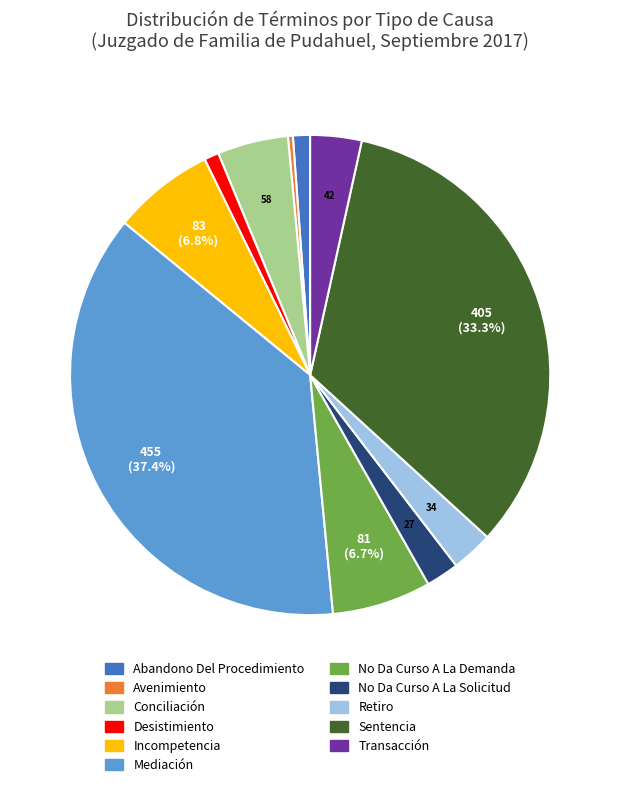

Combined, do Mediación and Transacción account for over 50%?

No